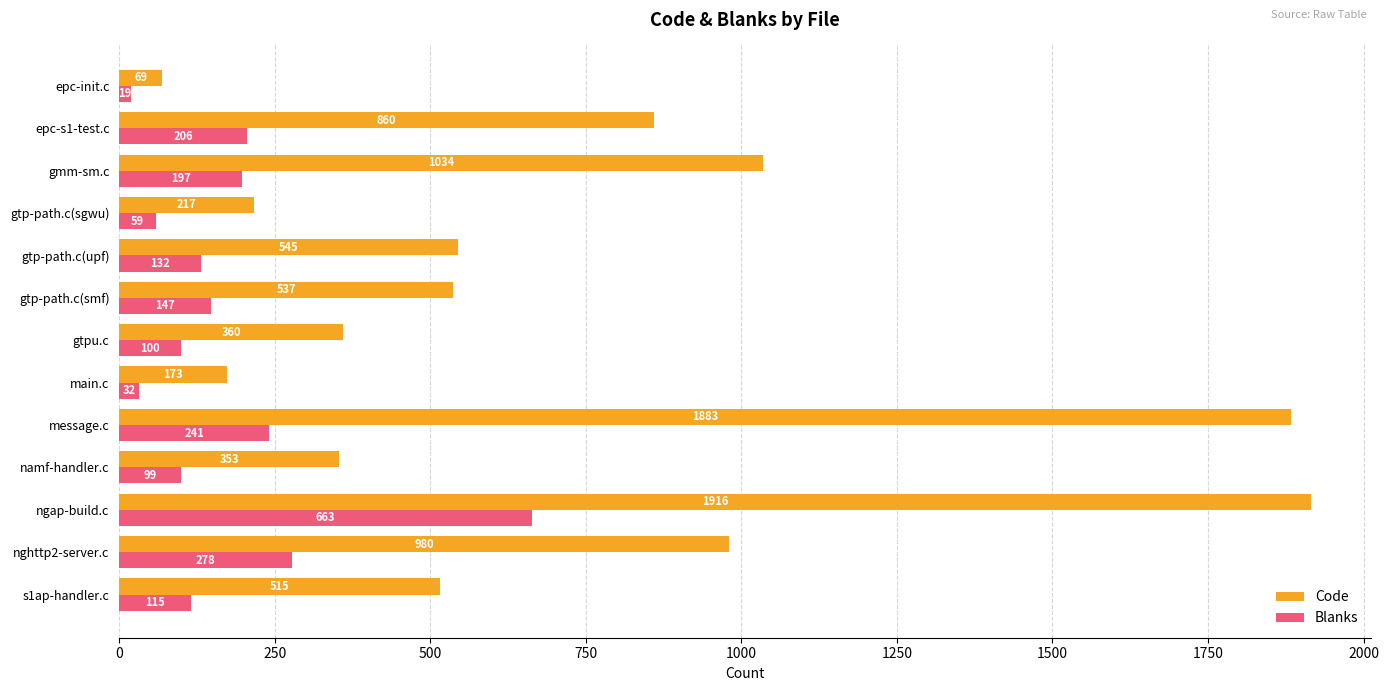

Which series has the largest range (max minus min)?

Code